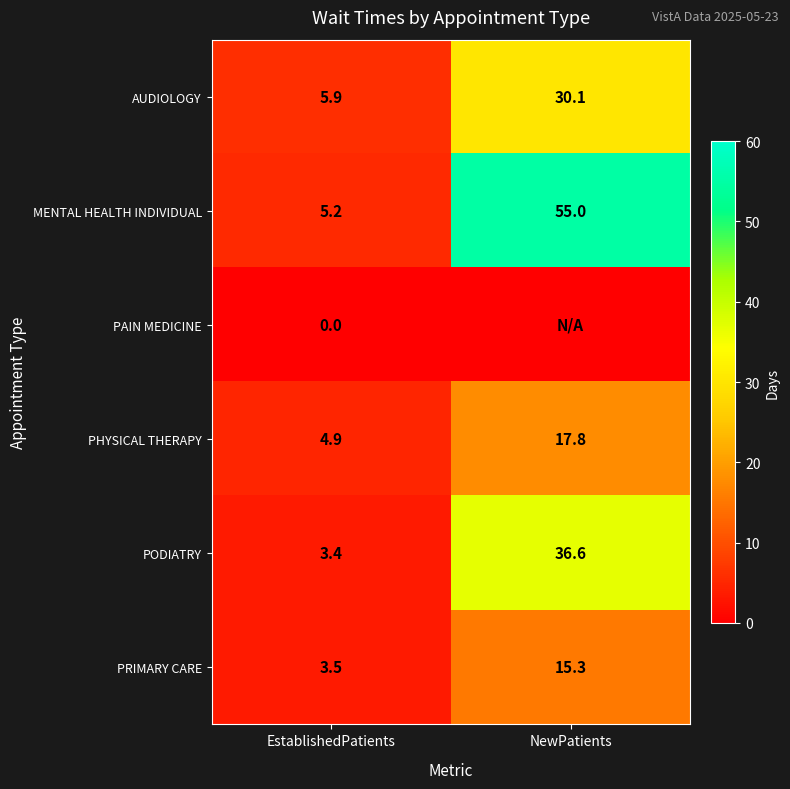

How many series are shown in this chart?

6